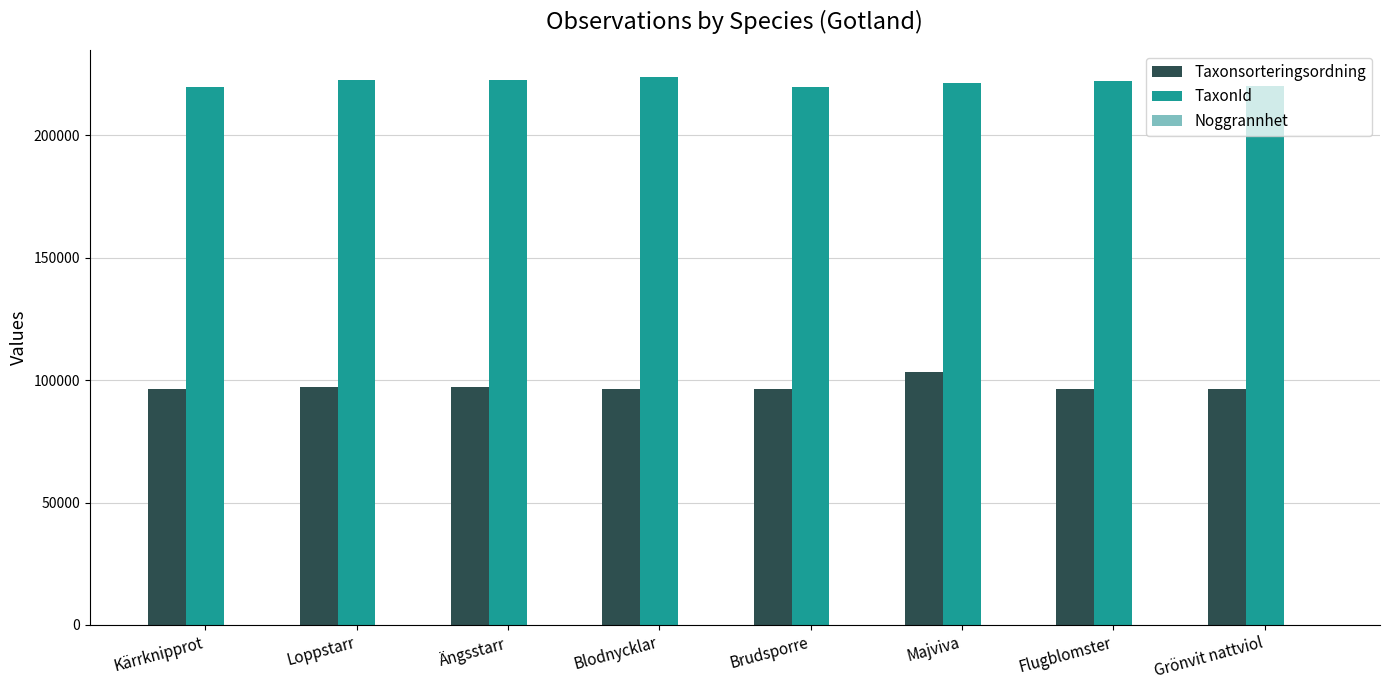

What is the maximum value shown in the chart?

223572